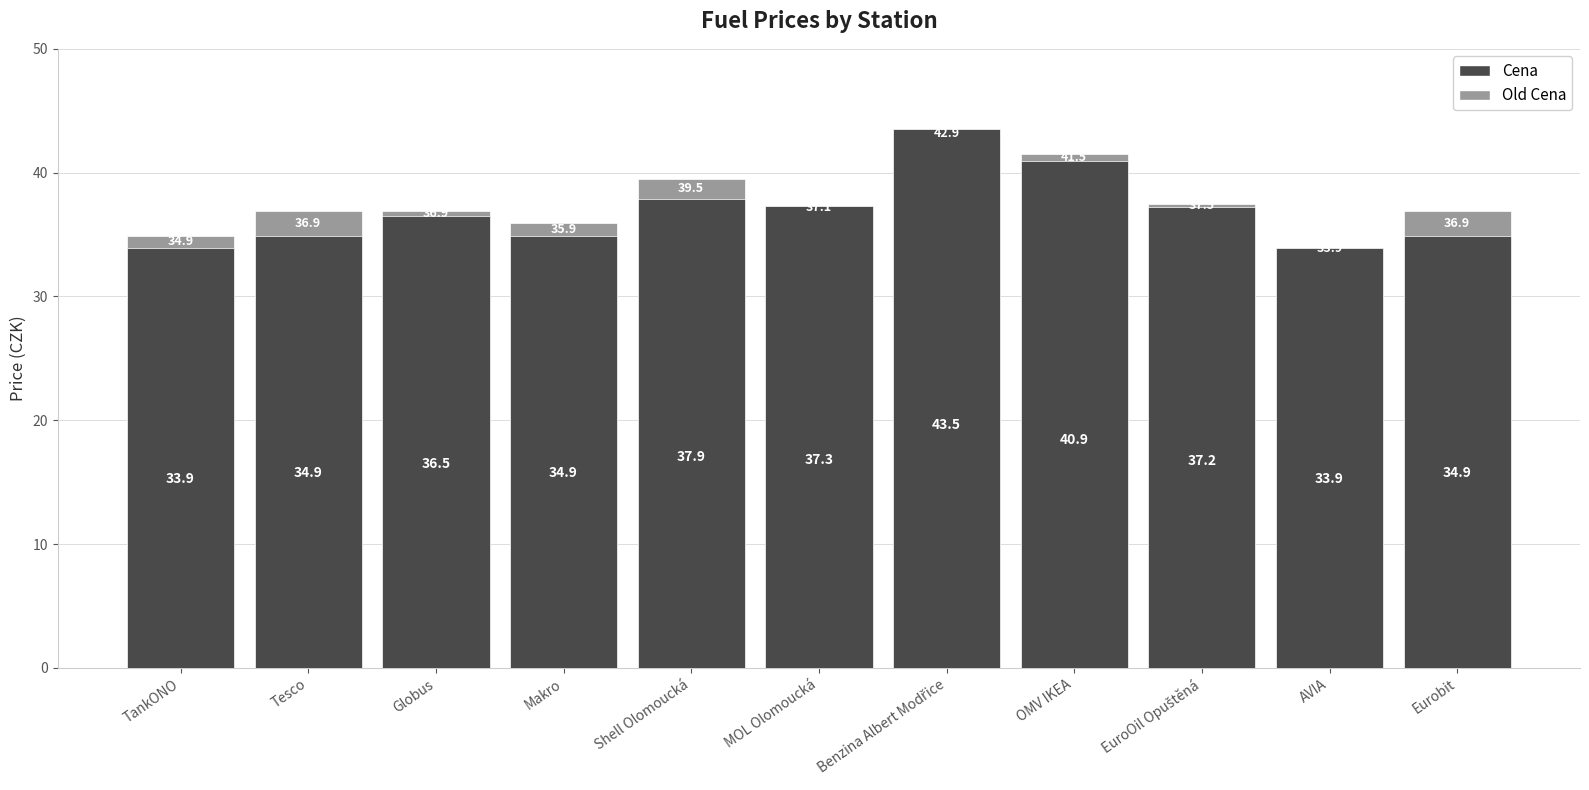

How many series are shown in this chart?

2